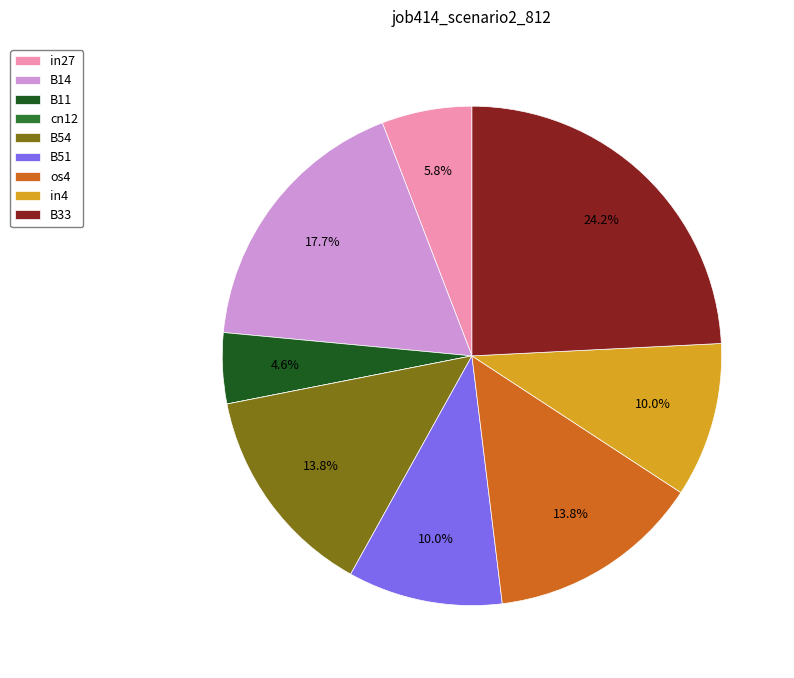

To the nearest percent, what percentage of the pie is B14?

18%